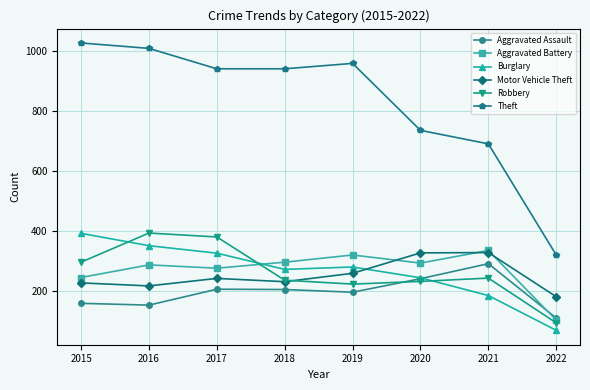

How many categories are shown in the chart?

8